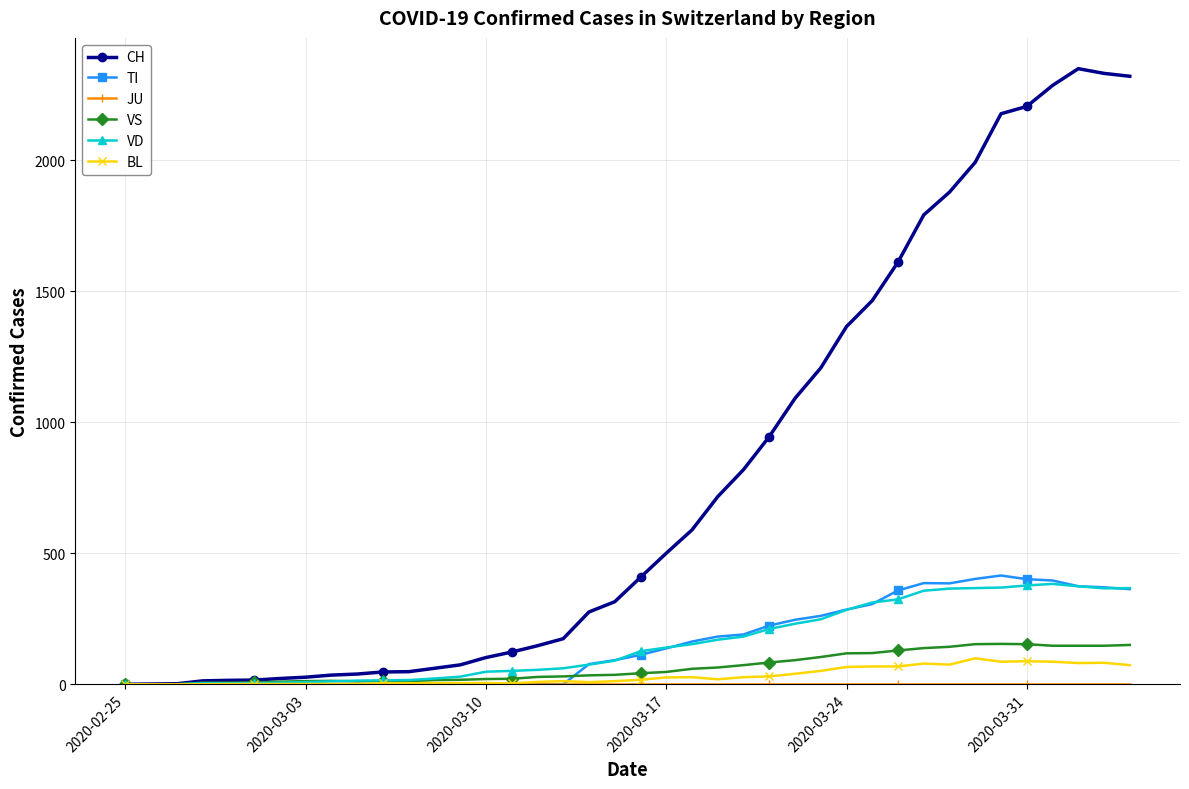

Which series has the widest spread of values?

CH